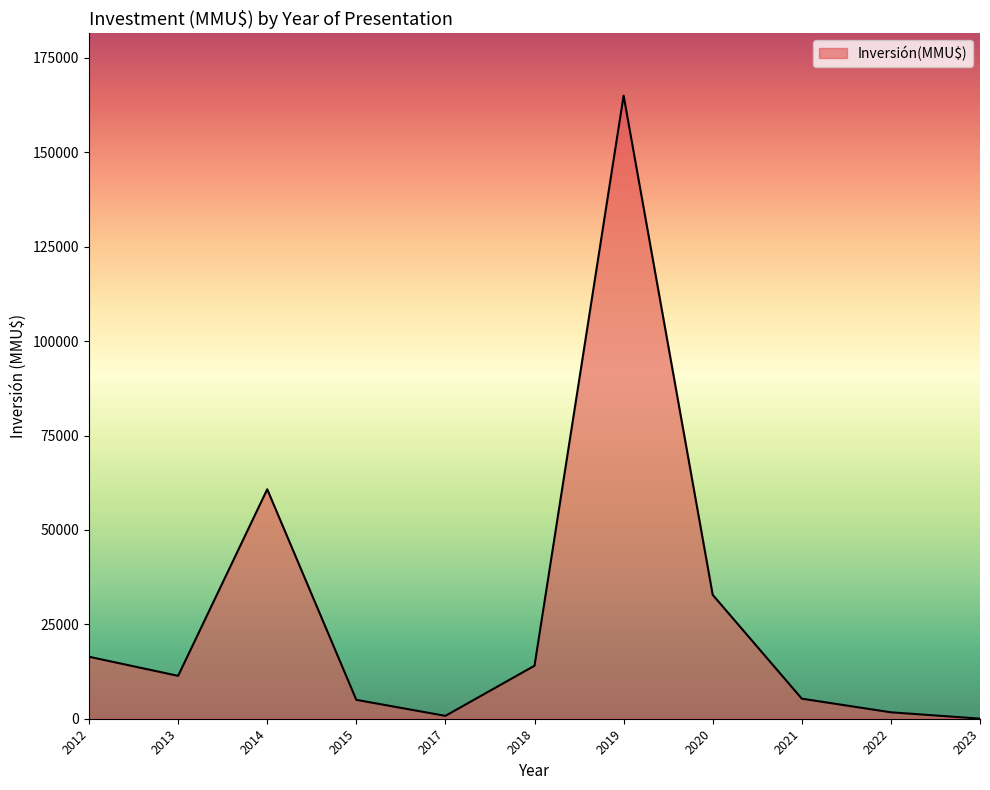

What is the change in value from 2012 to 2015?

-11412